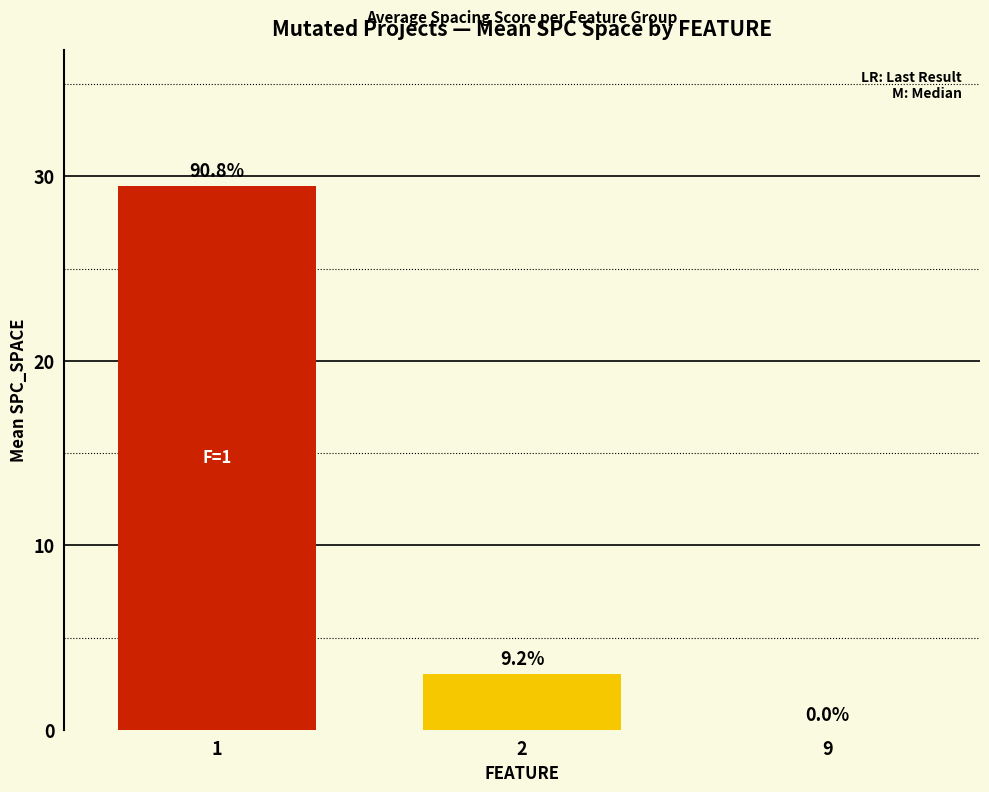

How many bars are there in total?

3